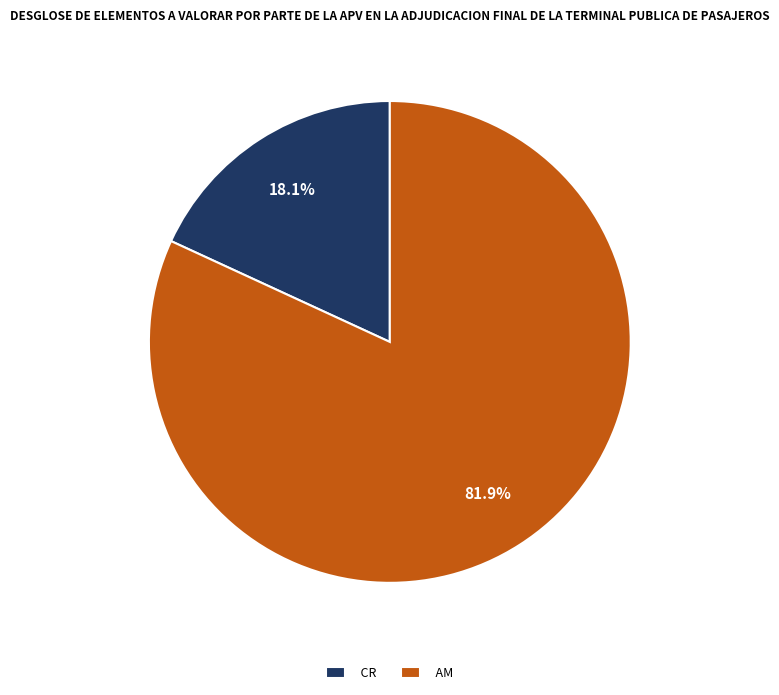

Approximately how many times larger is the value at AM compared to CR?

4.5